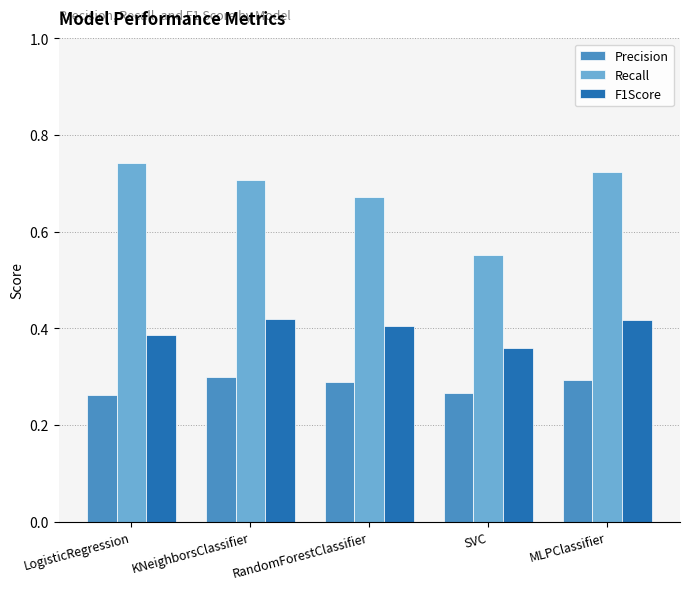

Is it true that Recall equals 0.9 at SVC?

False